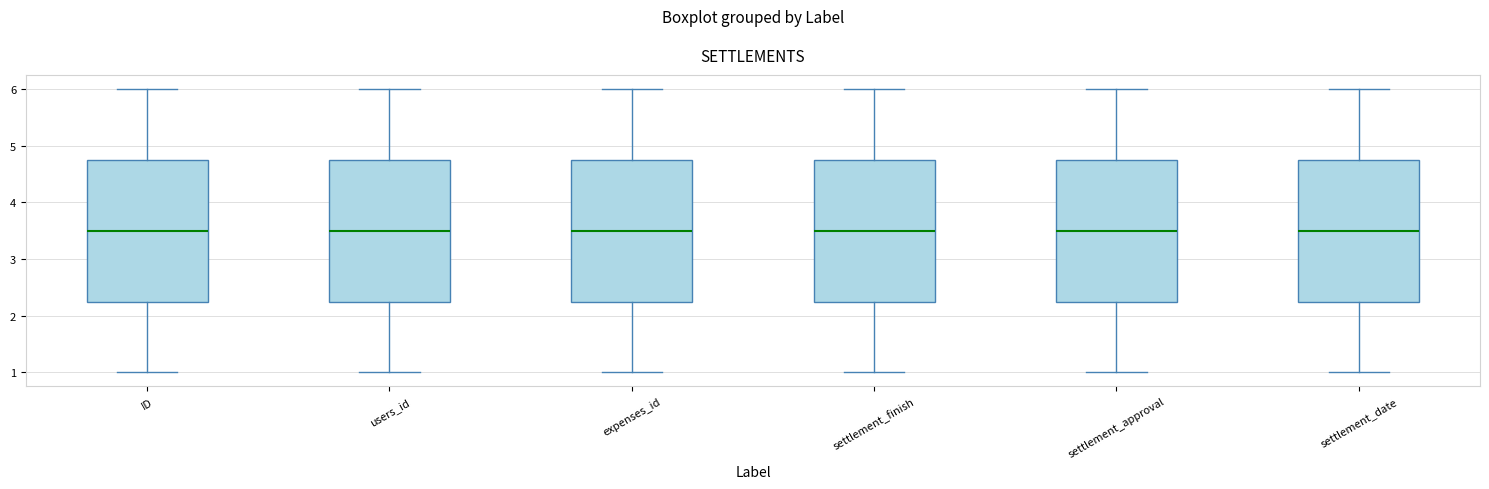

Reading left to right, transcribe this box plot: for each box, give where its median line is, the range the box spans, and where its two whiskers end, as read against the y-axis. The values are not printed on the chart, so give them approximately, as read against the axis.

ID: median 3.5, box 2.3 to 4.8, whiskers 1.0 to 6.0
users_id: median 3.5, box 2.3 to 4.8, whiskers 1.0 to 6.0
expenses_id: median 3.5, box 2.3 to 4.8, whiskers 1.0 to 6.0
settlement_finish: median 3.5, box 2.3 to 4.8, whiskers 1.0 to 6.0
settlement_approval: median 3.5, box 2.3 to 4.8, whiskers 1.0 to 6.0
settlement_date: median 3.5, box 2.3 to 4.8, whiskers 1.0 to 6.0